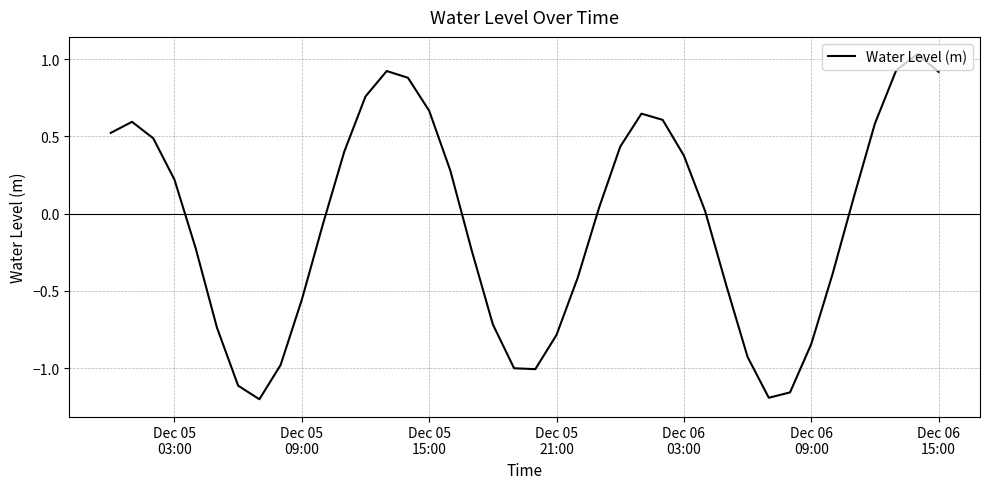

What is the difference between the maximum and minimum values?

2.2